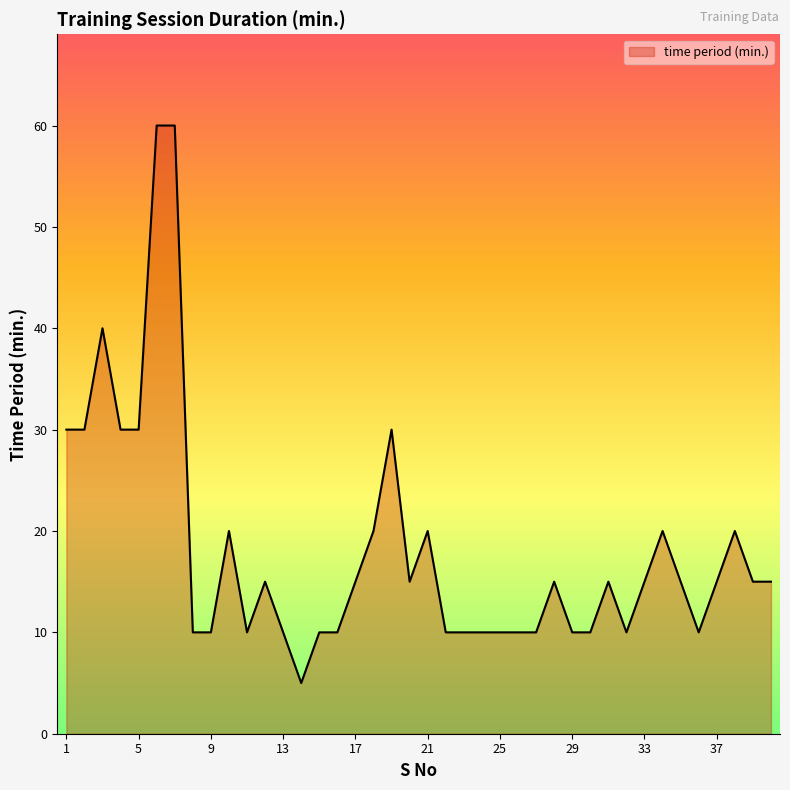

What is the difference between the maximum and minimum values?

55